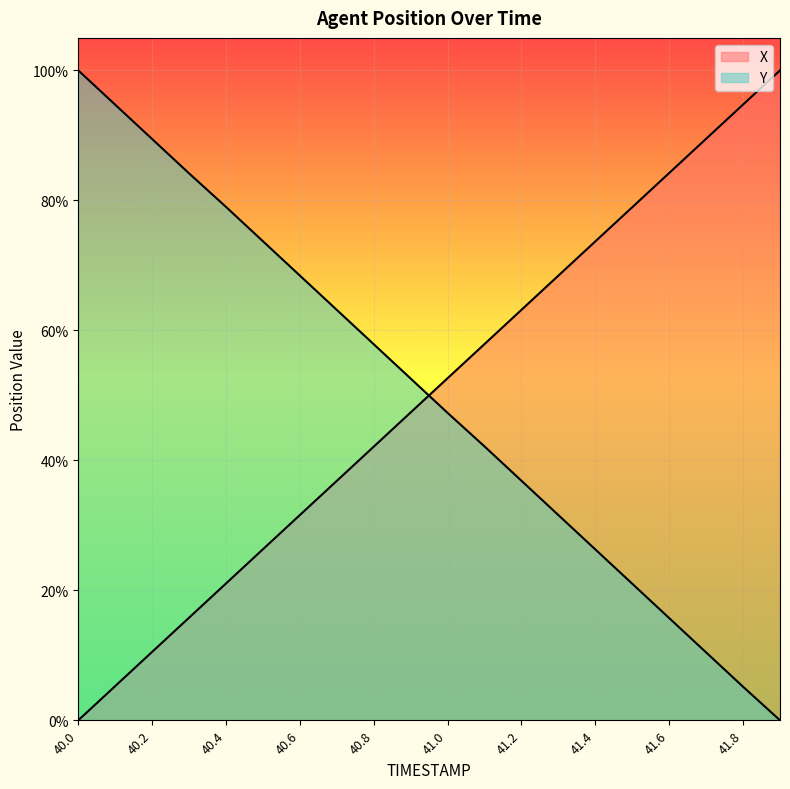

What is the difference between the maximum and minimum values in the Y series?

100.0